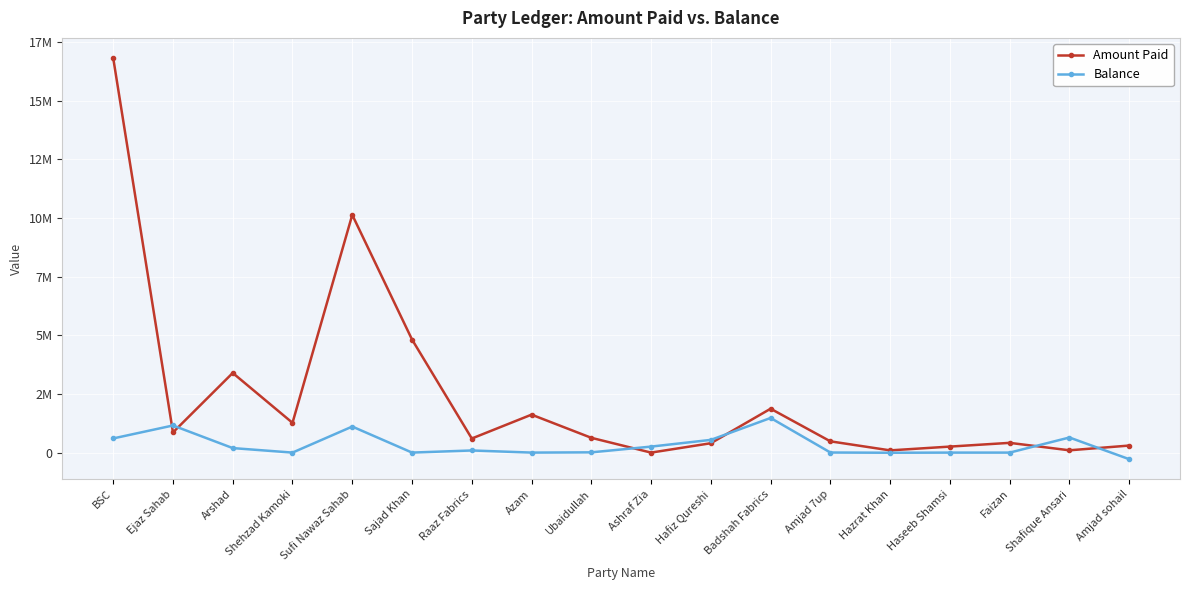

At Azam, list the series in order from largest to smallest.

Amount Paid, Balance